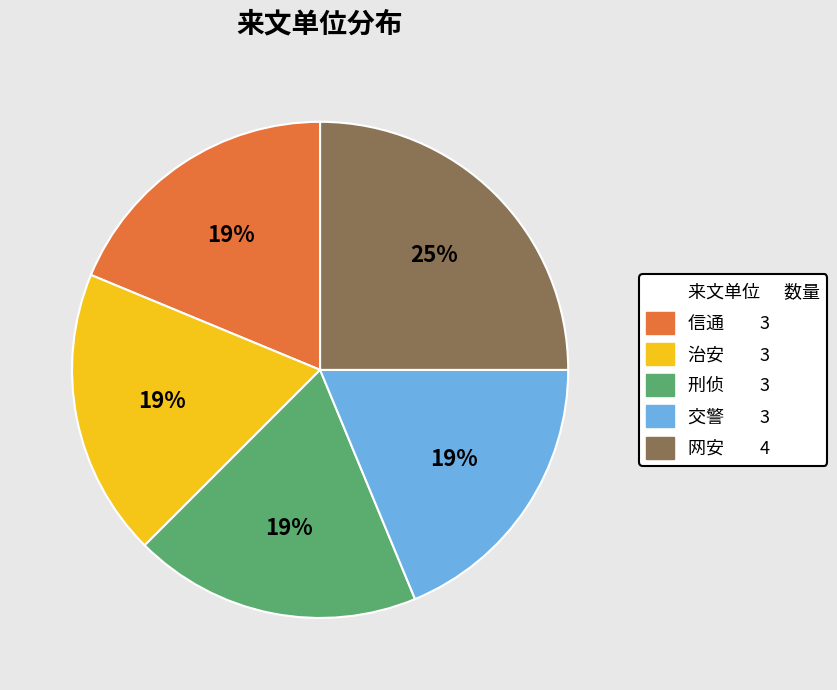

How many segments does this pie chart have?

5